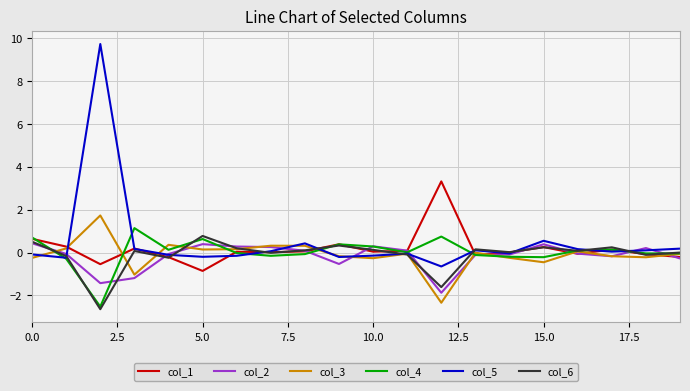

What is the maximum value shown in the chart?

9.7